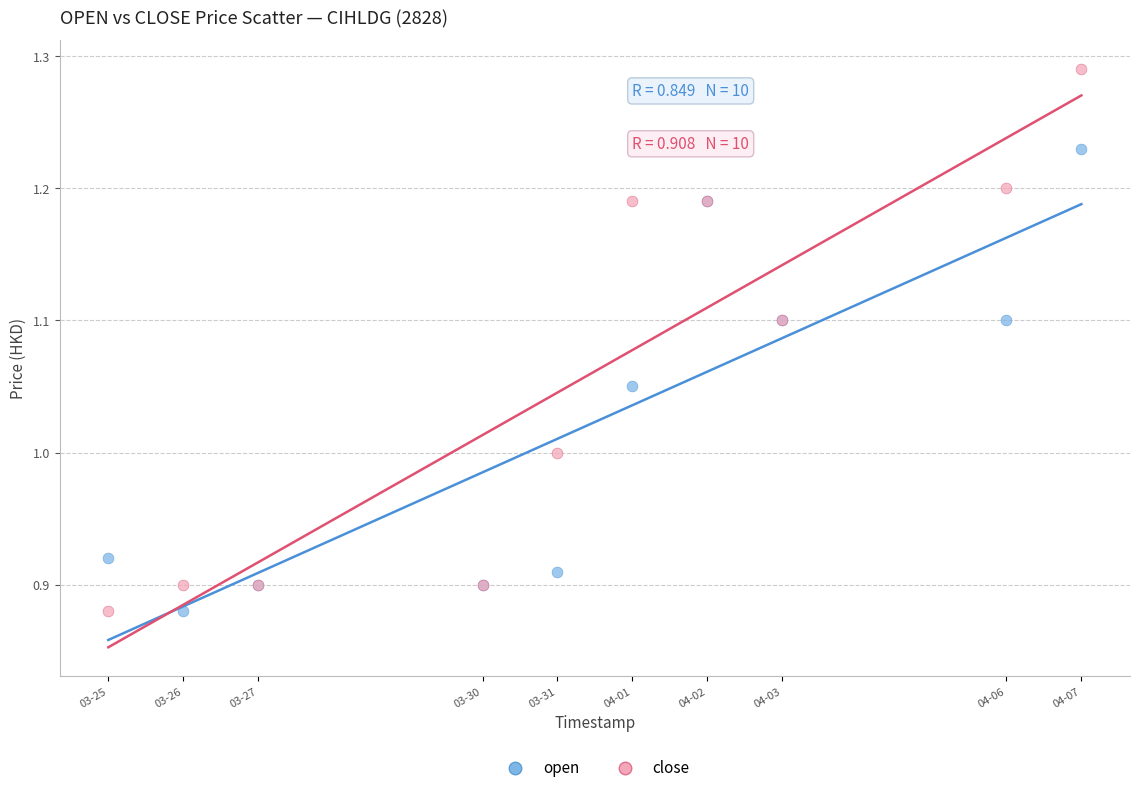

What is the X range (max minus min) for the scatter plot?

1123200.0